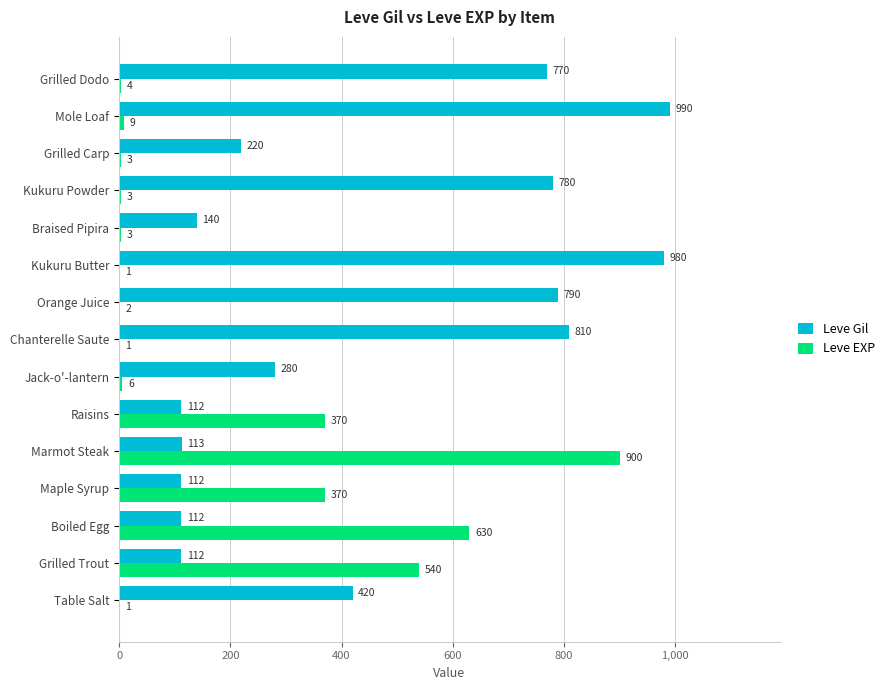

The Leve Gil series shows 220 at Grilled Carp. True or false?

True